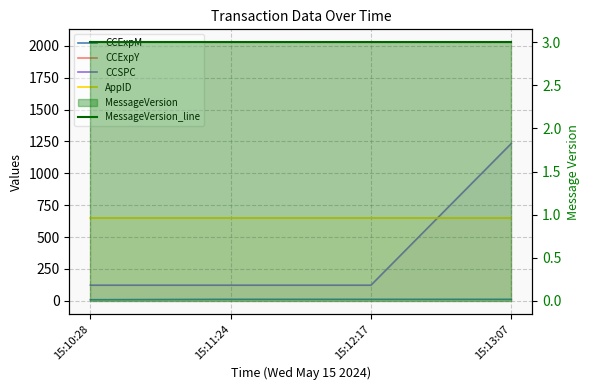

How many categories are shown in the chart?

4